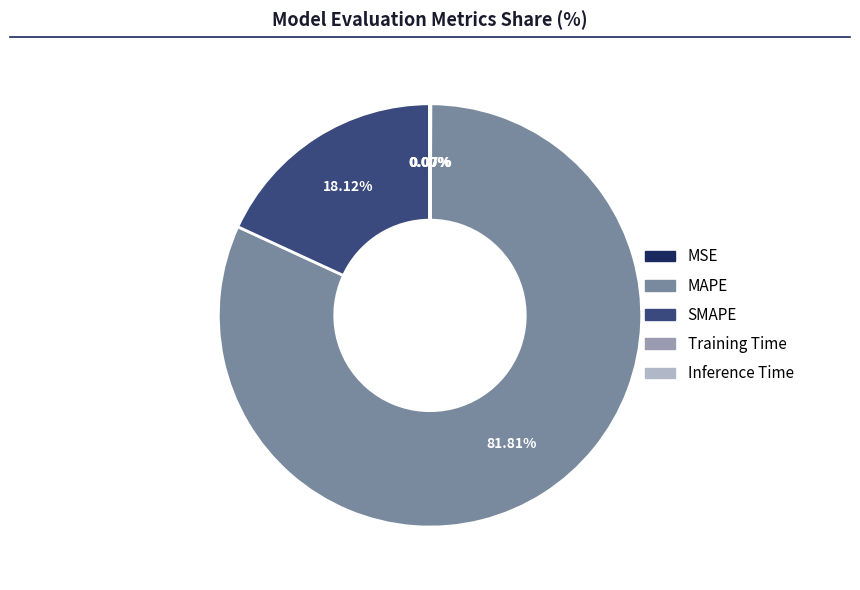

Which slice represents more than half of the pie?

MAPE